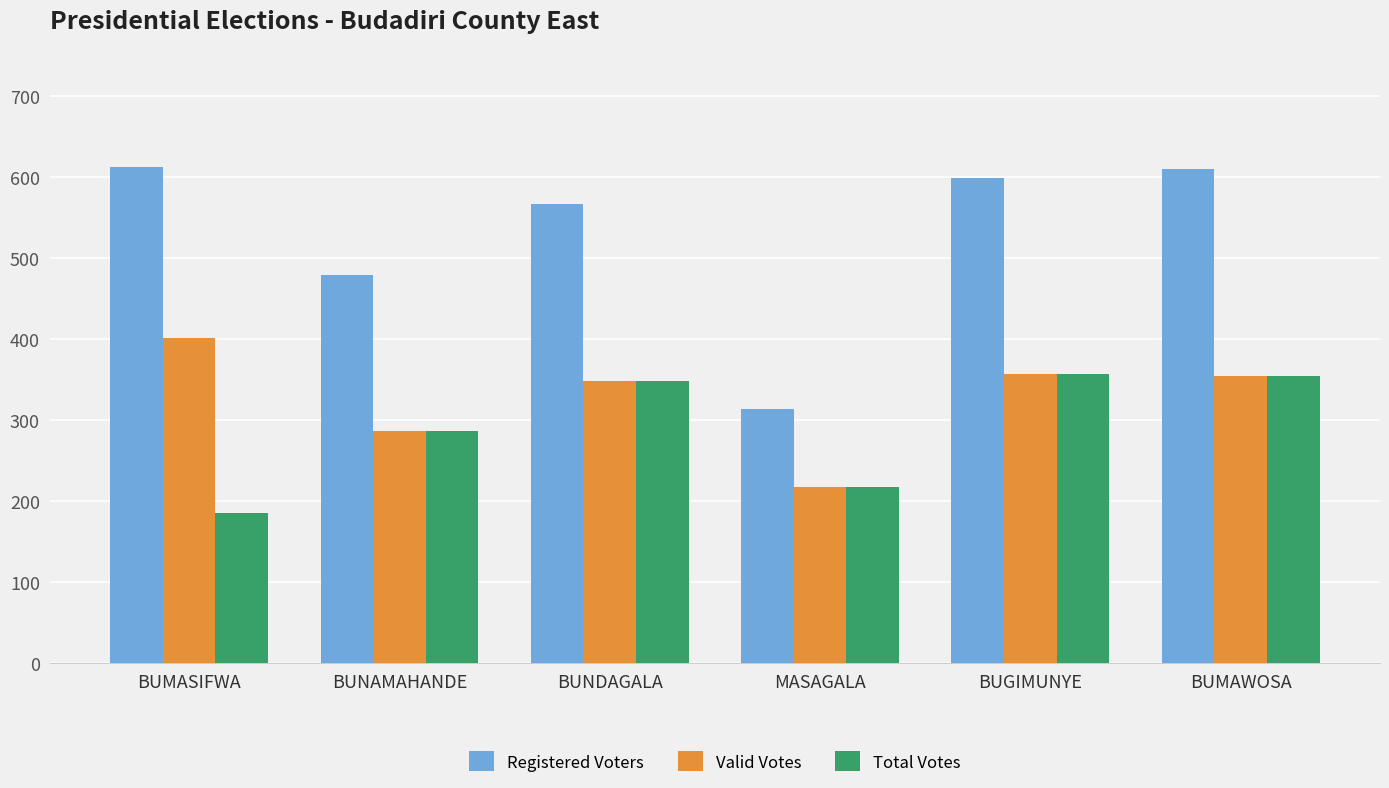

What is the smallest value displayed?

185